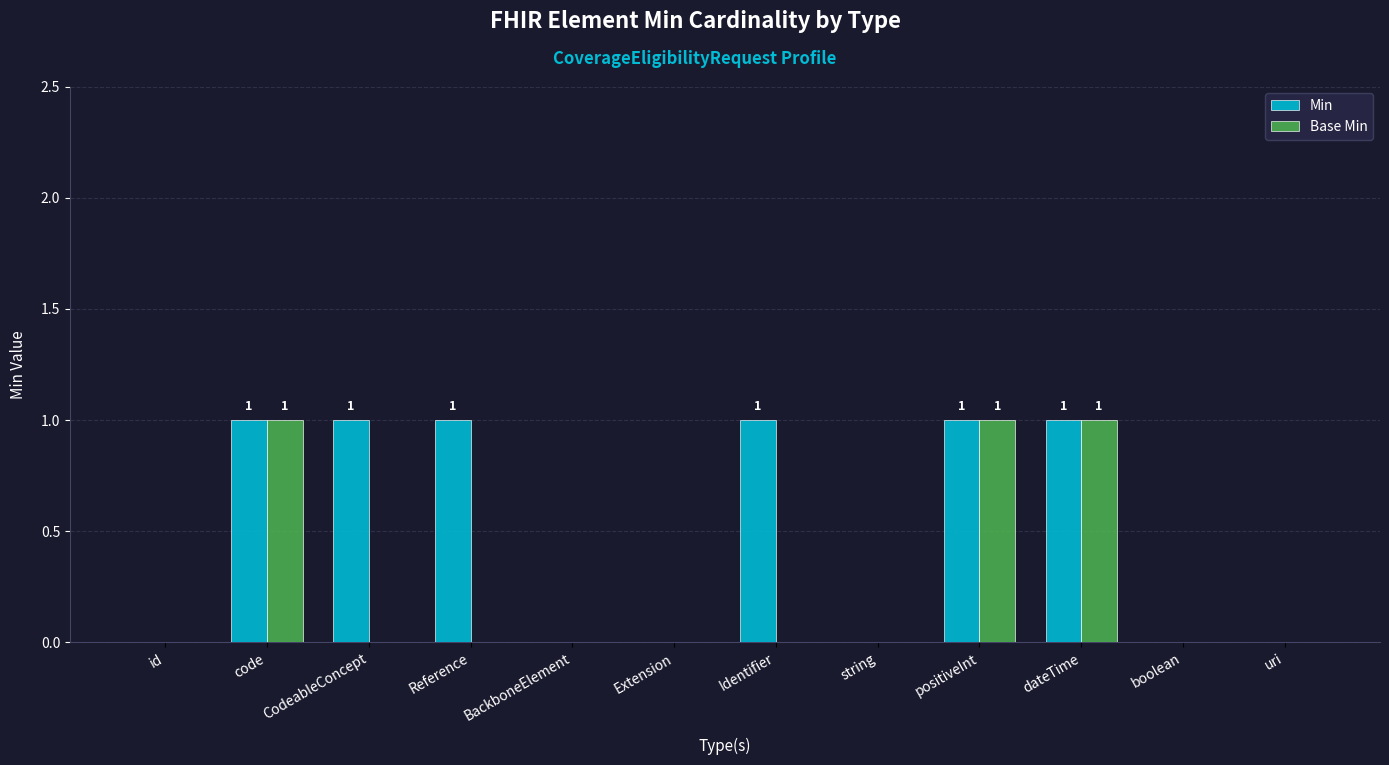

The value of Min at dateTime is 0. True or false?

False